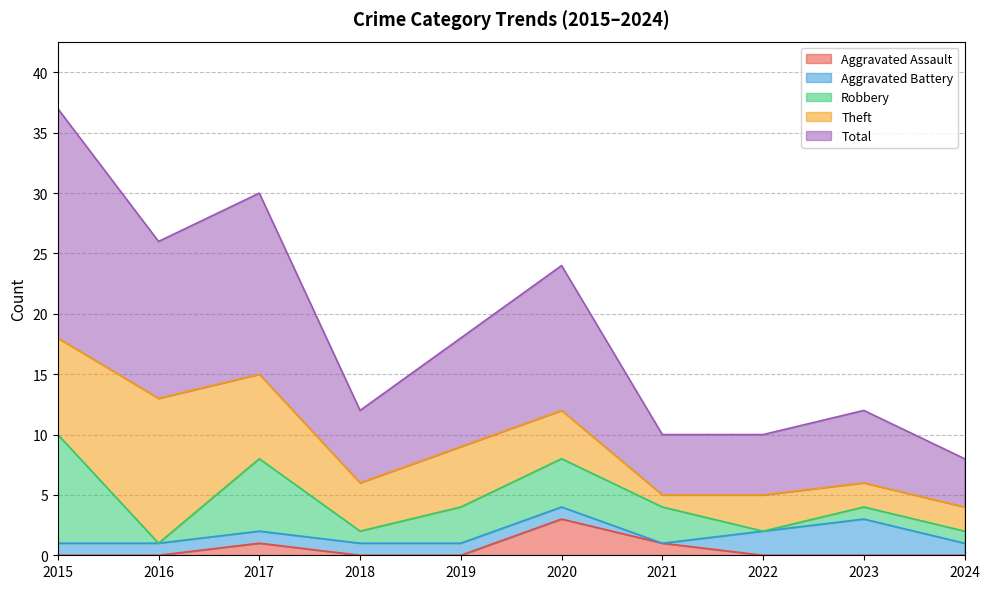

How many lines are shown in the chart?

5